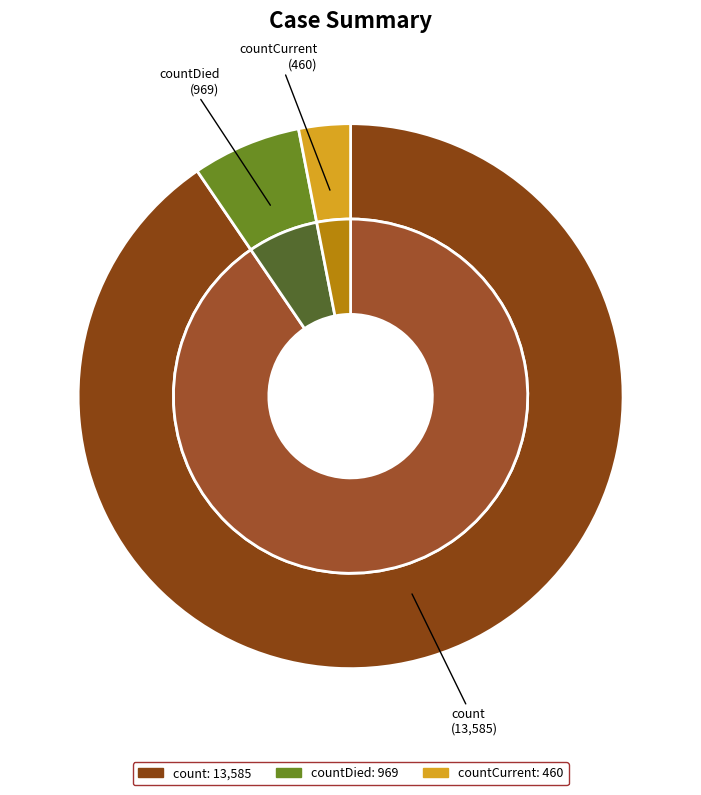

Does any single category account for the majority?

Yes